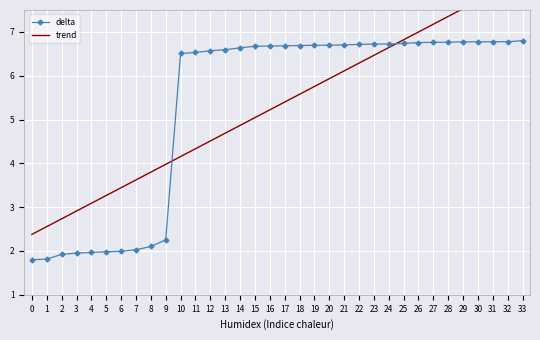

The value of delta at 31 is 4.1. True or false?

False